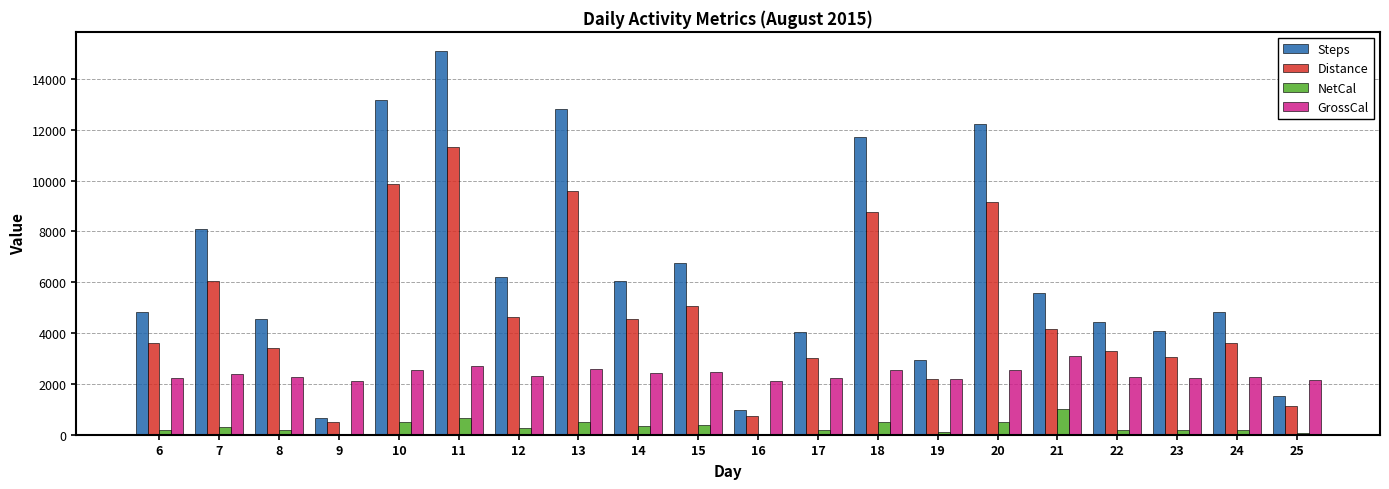

Which series has the widest spread of values?

Steps